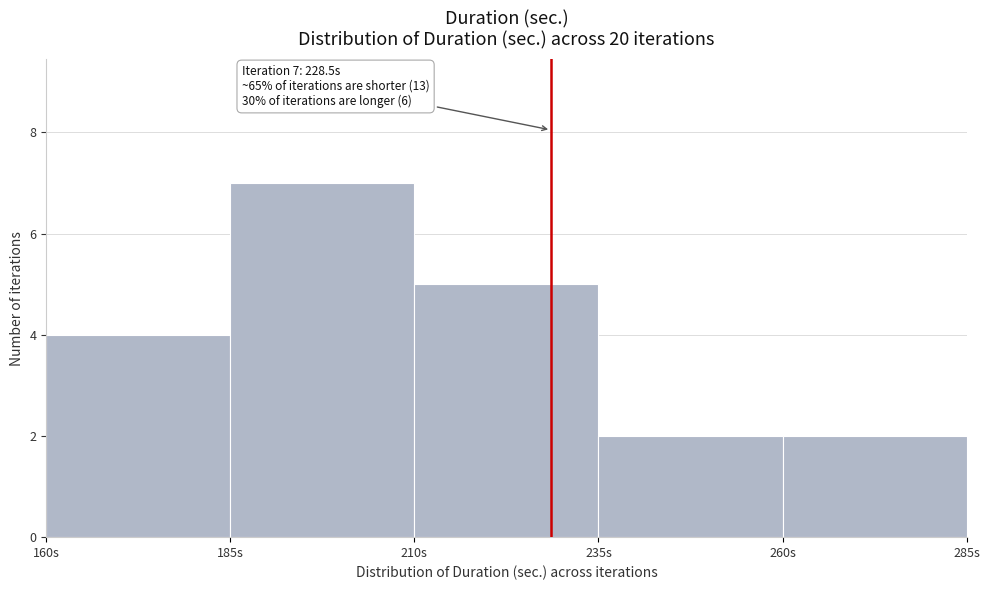

Which range on the x-axis has the tallest bar?

185 to 210